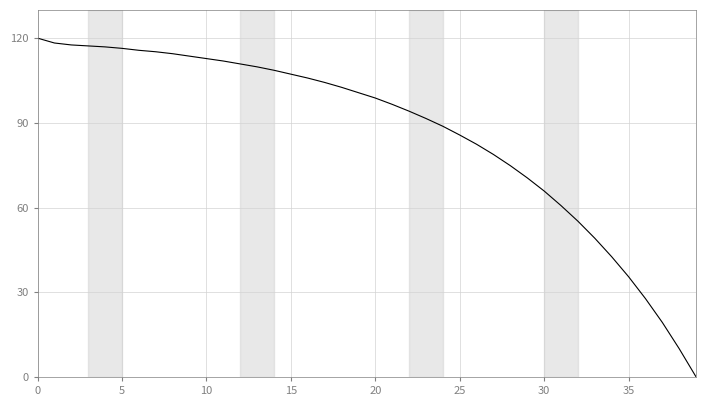

What is the maximum value shown in the chart?

120.0